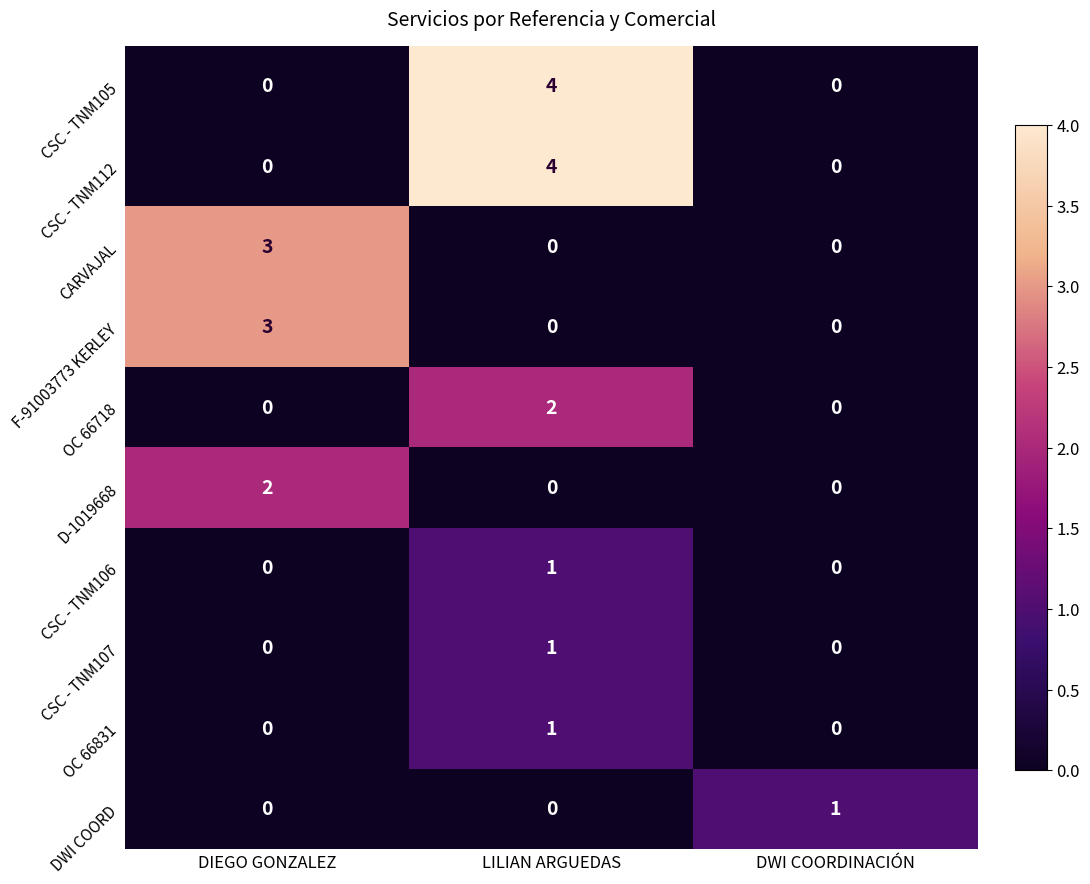

What is the sum of the F-91003773 KERLEY values at DIEGO GONZALEZ and LILIAN ARGUEDAS?

3